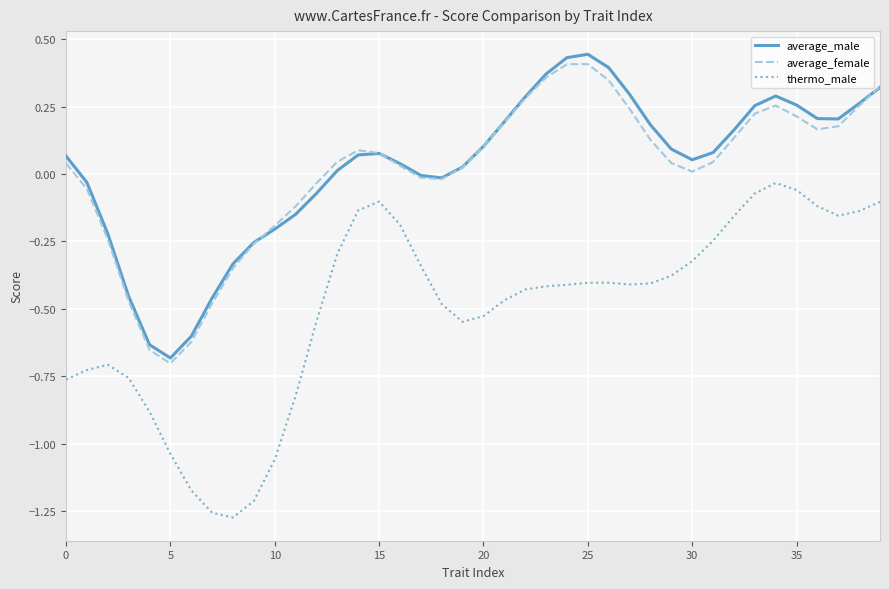

Which series has the largest range (max minus min)?

thermo_male